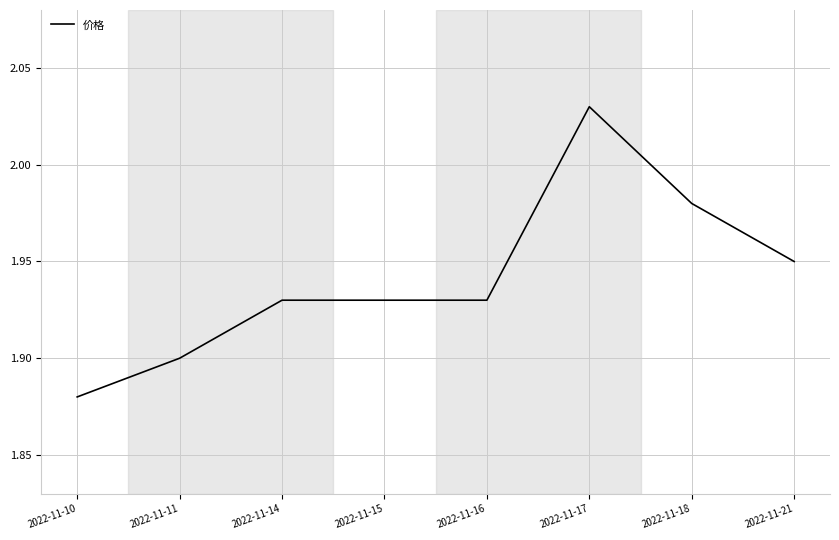

What is the sum of the values at 2022-11-14 and 2022-11-17?

4.0